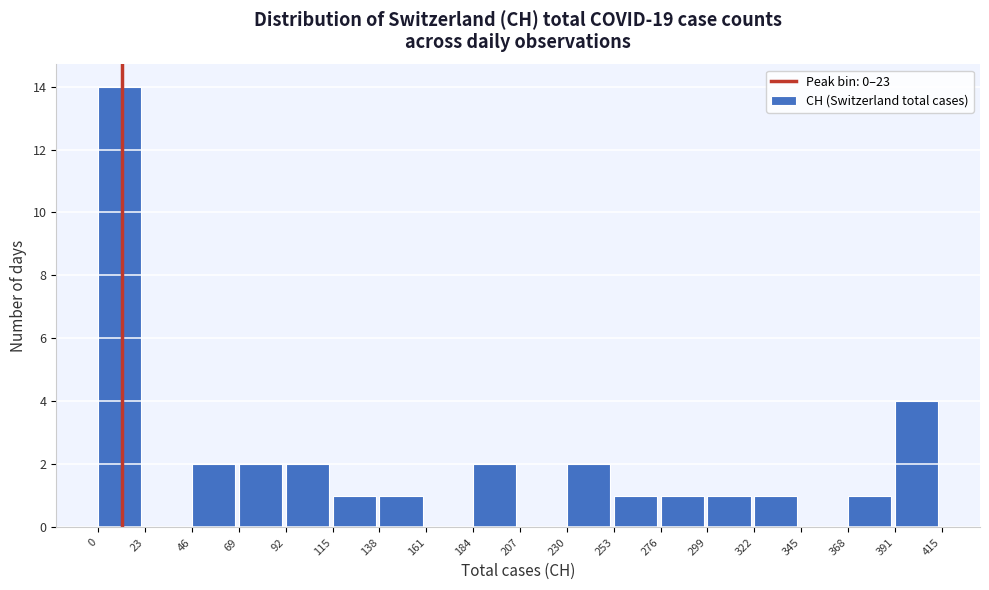

Reading left to right, list every bar in this chart as the range it spans on the x-axis followed by its height. The values are not printed on the chart, so give them approximately, as read against the axis.

0 to 23: 14
23 to 46: 0
46 to 69: 2
69 to 92: 2
92 to 115: 2
115 to 138: 1
138 to 161: 1
161 to 184: 0
184 to 207: 2
207 to 230: 0
230 to 253: 2
253 to 276: 1
276 to 299: 1
299 to 322: 1
322 to 345: 1
345 to 368: 0
368 to 391: 1
391 to 415: 4